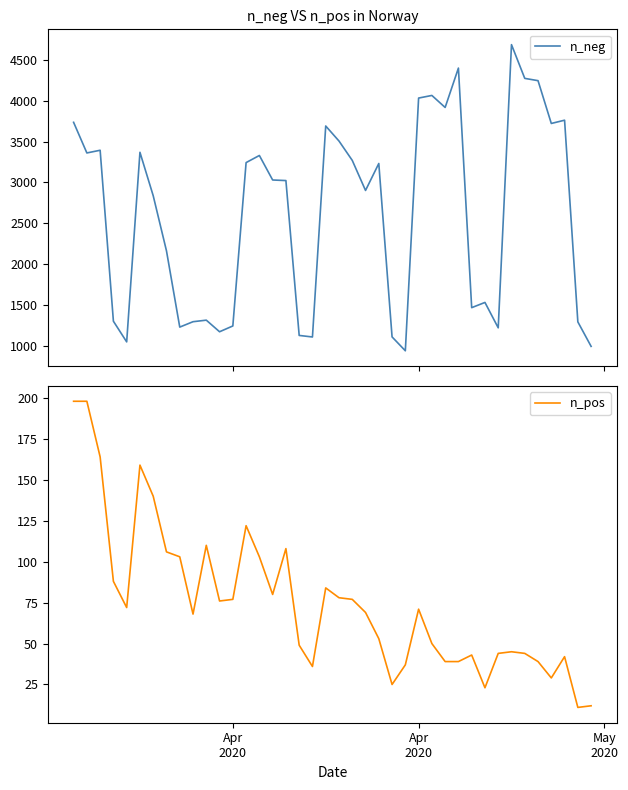

How many interior local valleys does the n_pos series have?

9